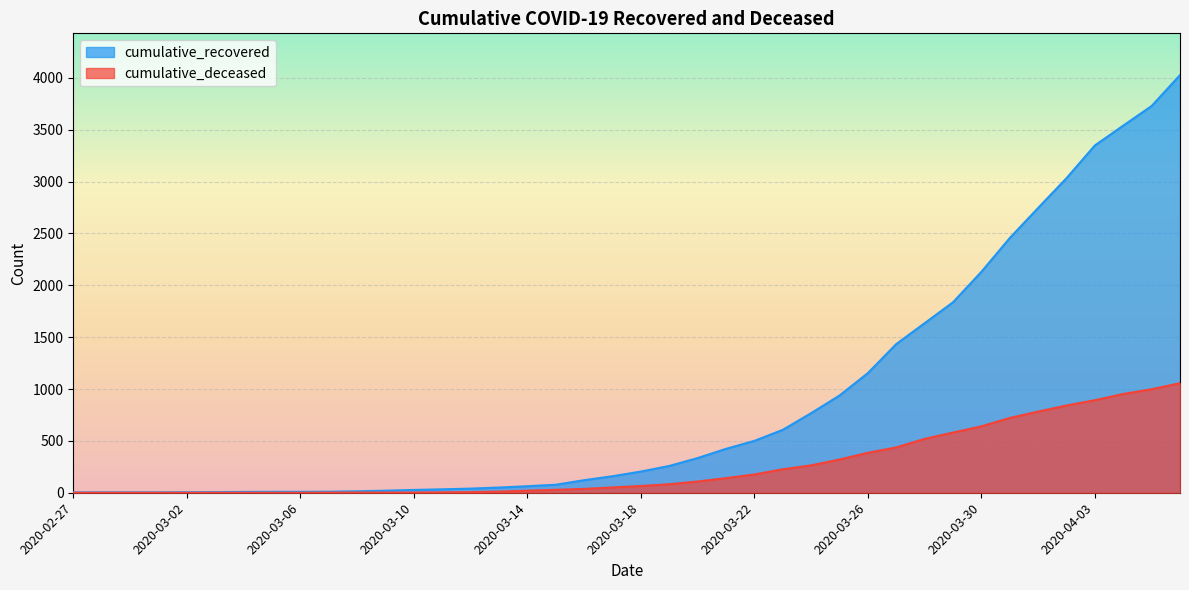

What are all the series names shown in the legend?

cumulative_recovered, cumulative_deceased